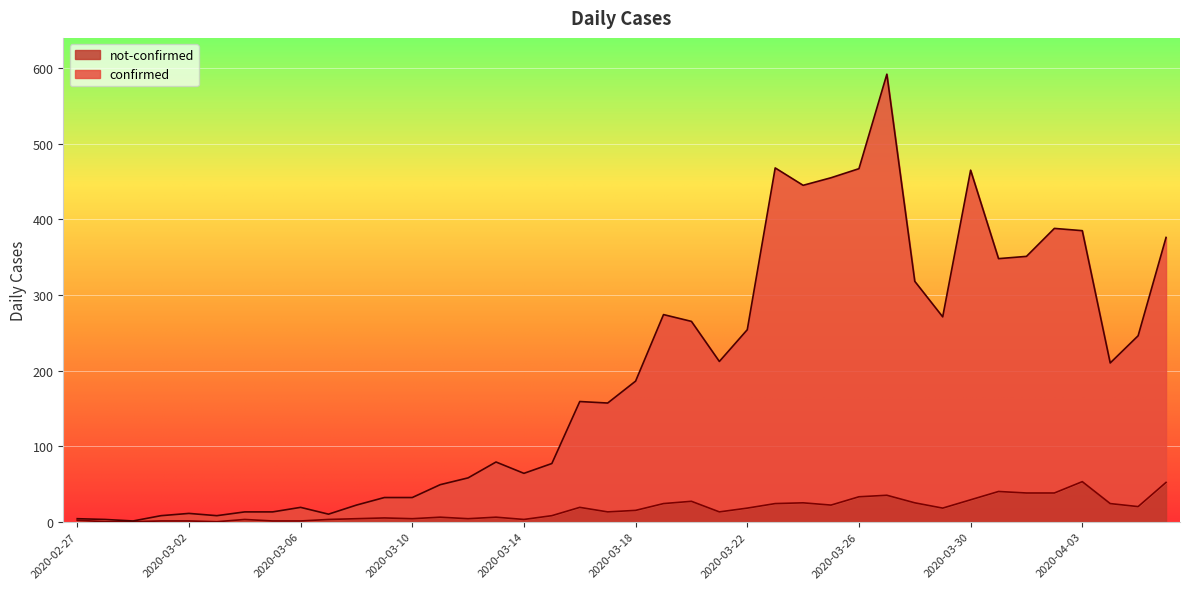

What are all the series names shown in the legend?

not-confirmed, confirmed